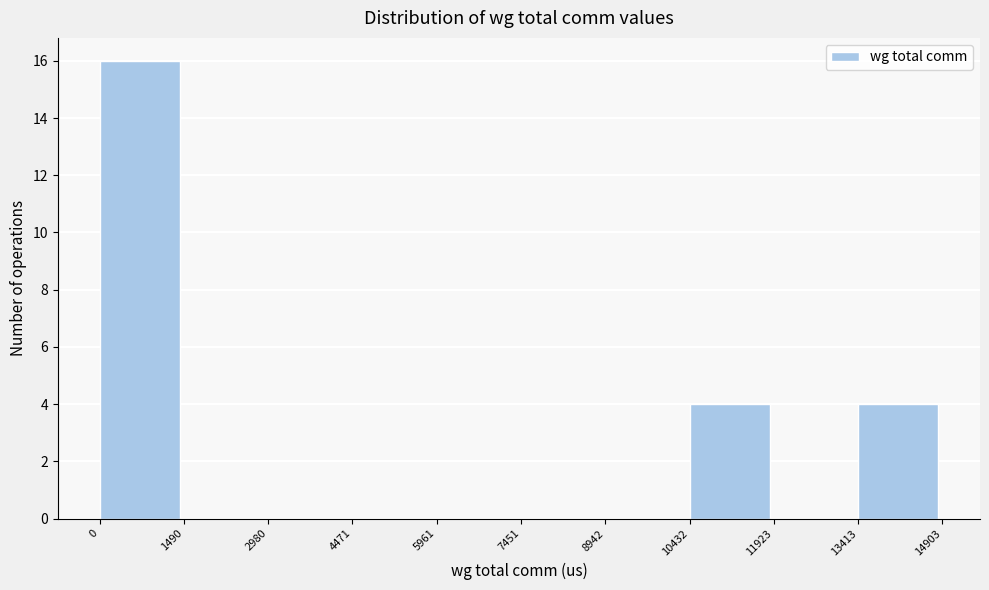

What is the height of the bar covering 10432 to 11923 on the x-axis? The values are not printed on the chart, so give them approximately, as read against the axis.

4